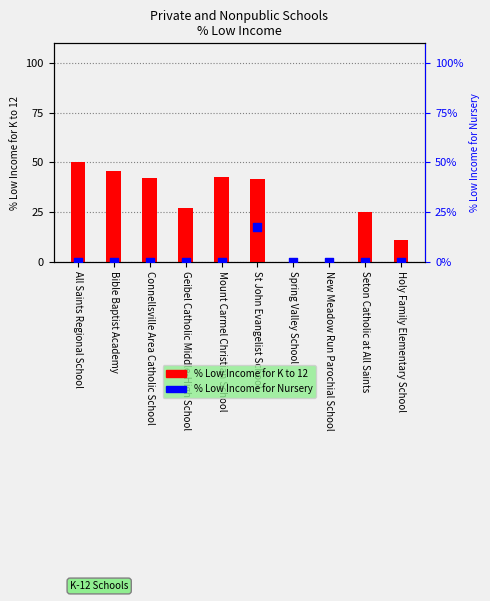

Which series contains the lowest Y value?

% Low Income for K to 12